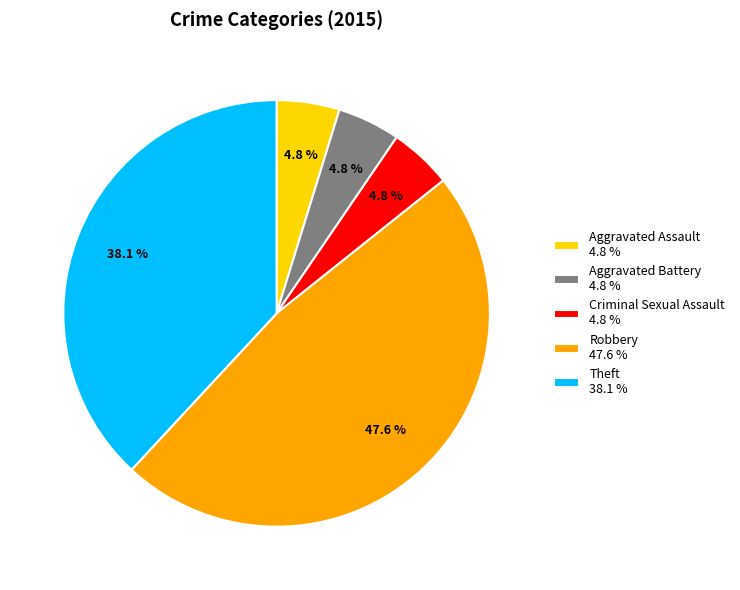

Is there any slice that represents more than half of the pie?

No